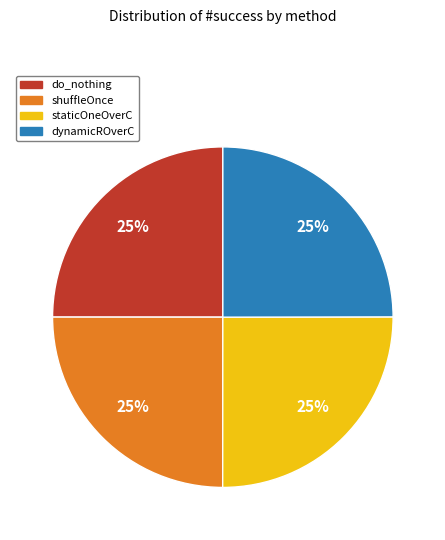

To the nearest percent, what is the average slice percentage?

25%